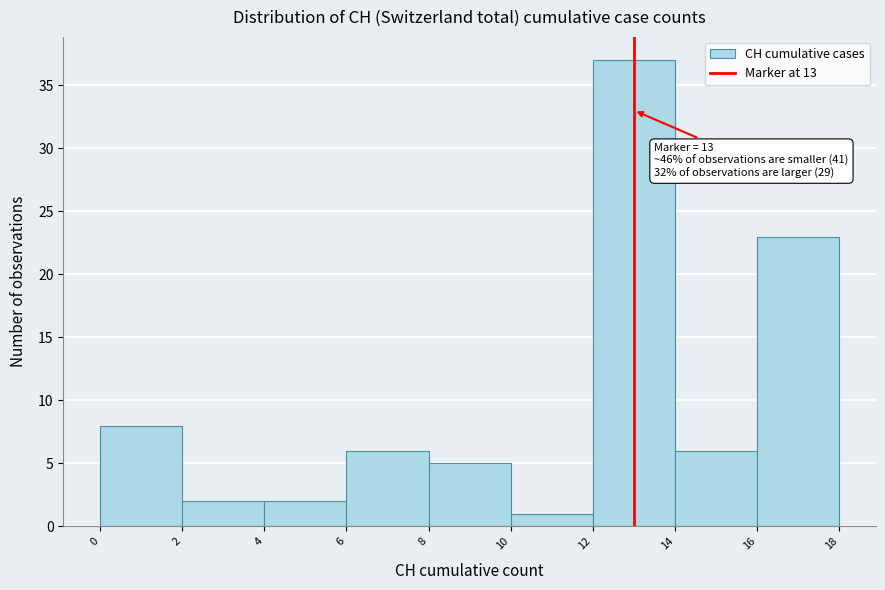

Which range on the x-axis has the tallest bar?

12 to 14